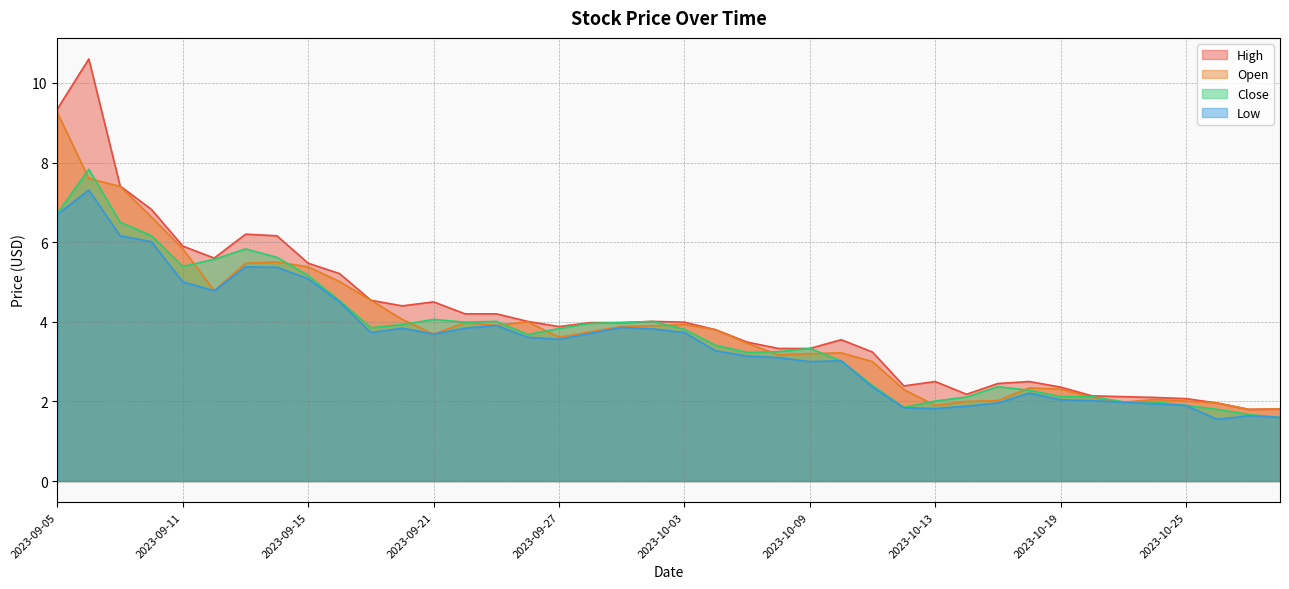

The High series shows 7.4 at 2023-09-07. True or false?

True